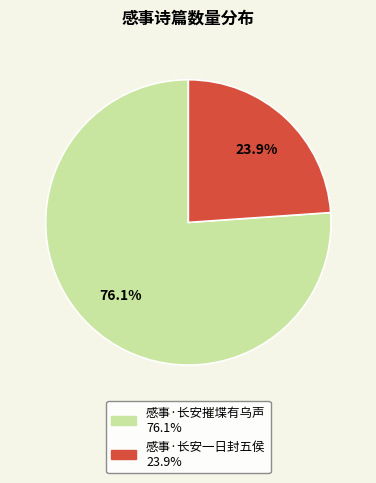

True or false: 感事·长安一日封五侯 accounts for 30% of the total.

False